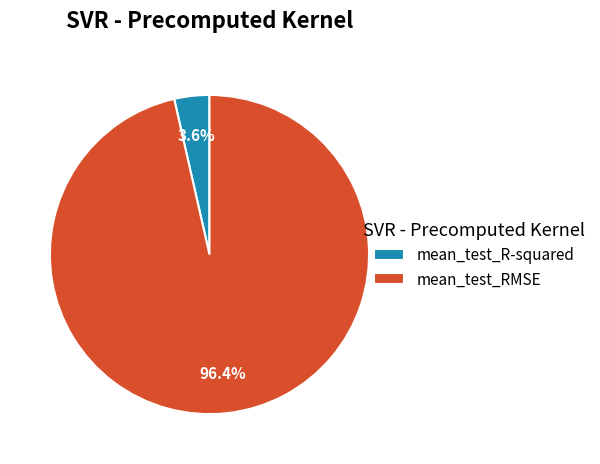

Which category accounts for the majority?

mean_test_RMSE